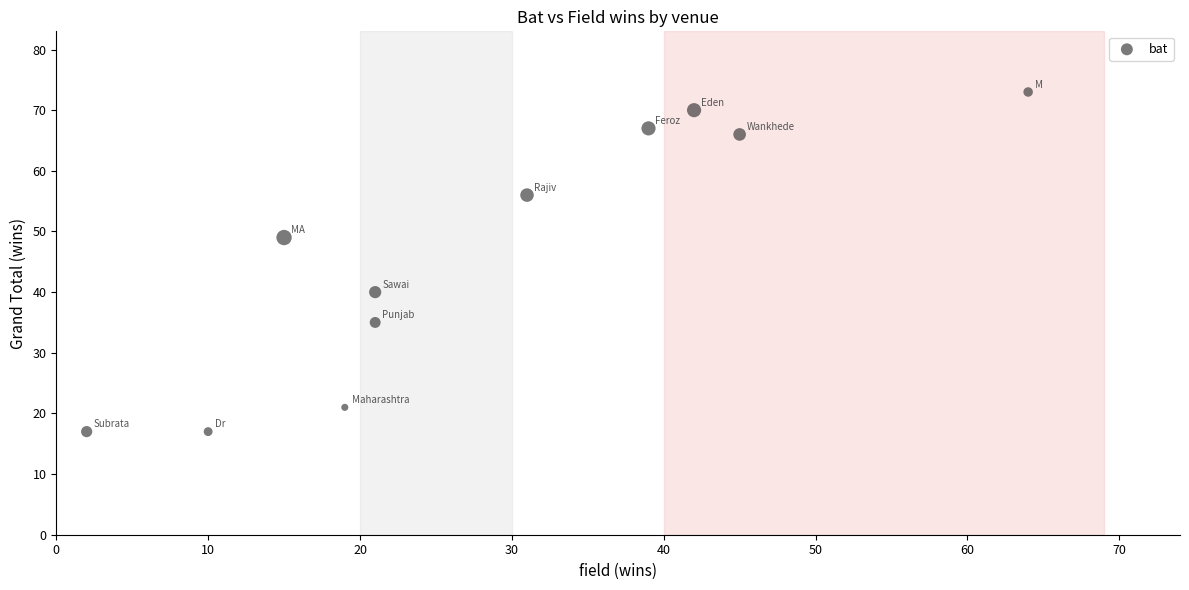

What is the average Y value?

46